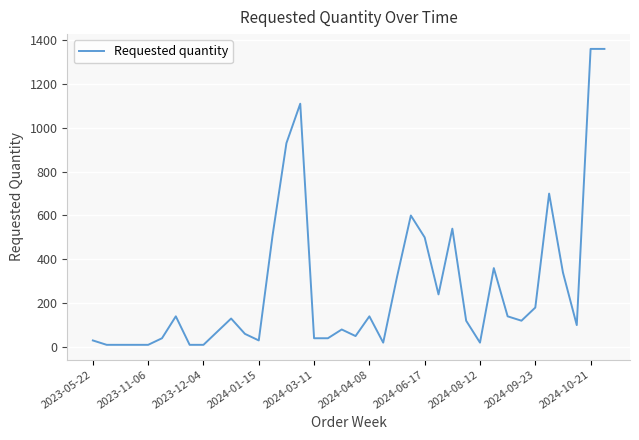

What is the maximum value shown in the chart?

1360